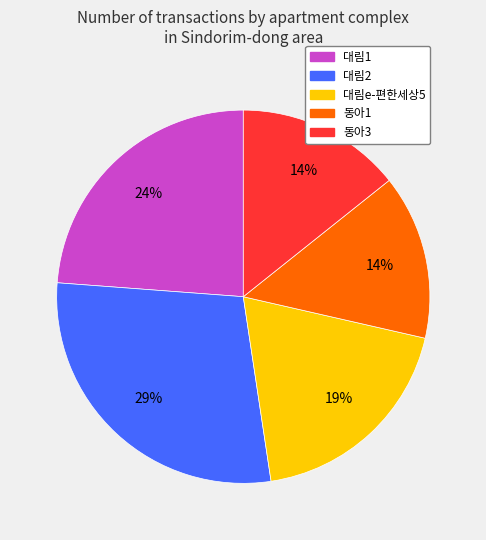

To the nearest percent, what is the average slice percentage?

20%